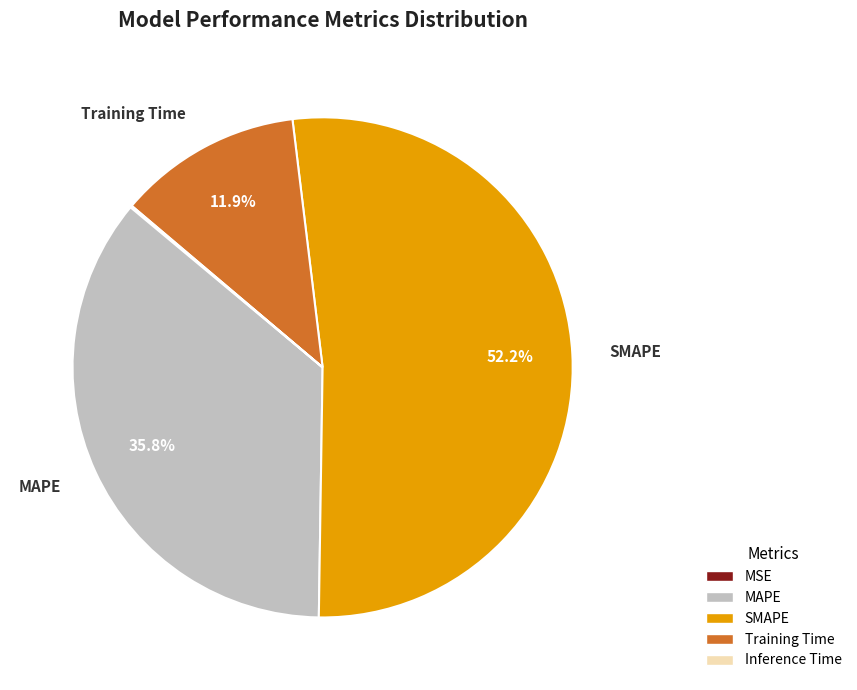

Which has a higher value, SMAPE or MAPE?

SMAPE